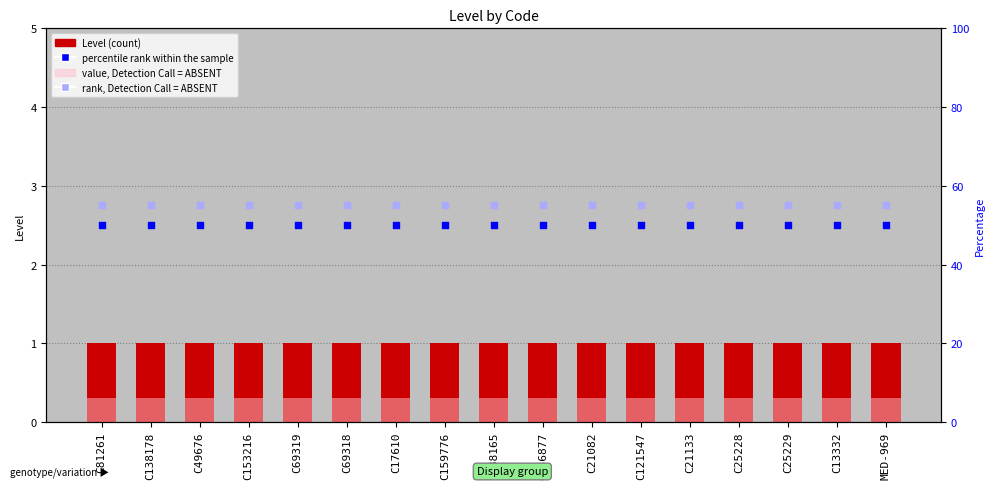

At which category is the sum across all series the highest?

C81261